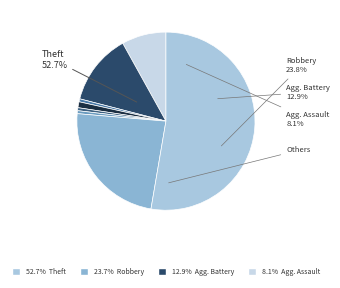

How many slices are in this pie chart?

8